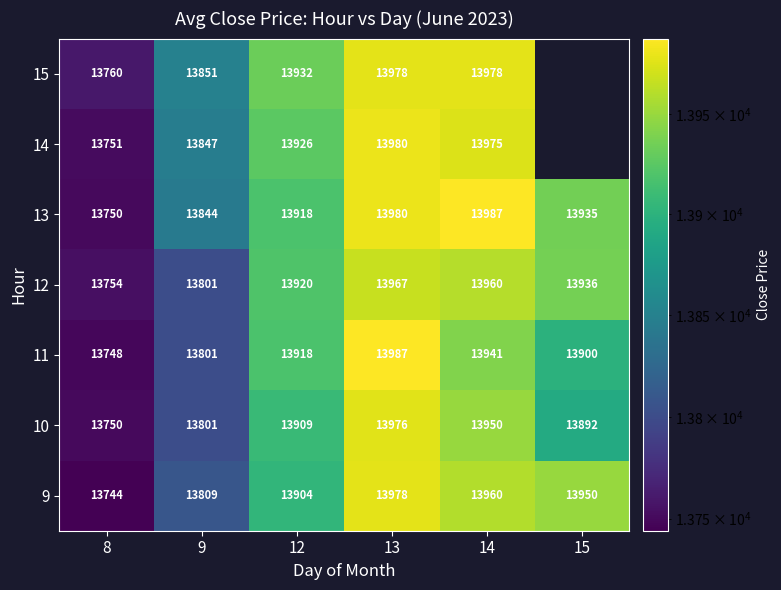

What is the sum of all 9 values?

83345.0